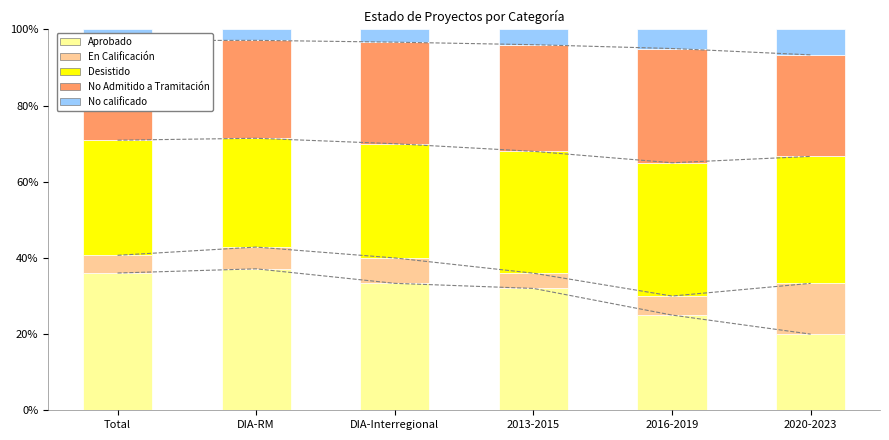

What is the average value of the No calificado series?

4.1